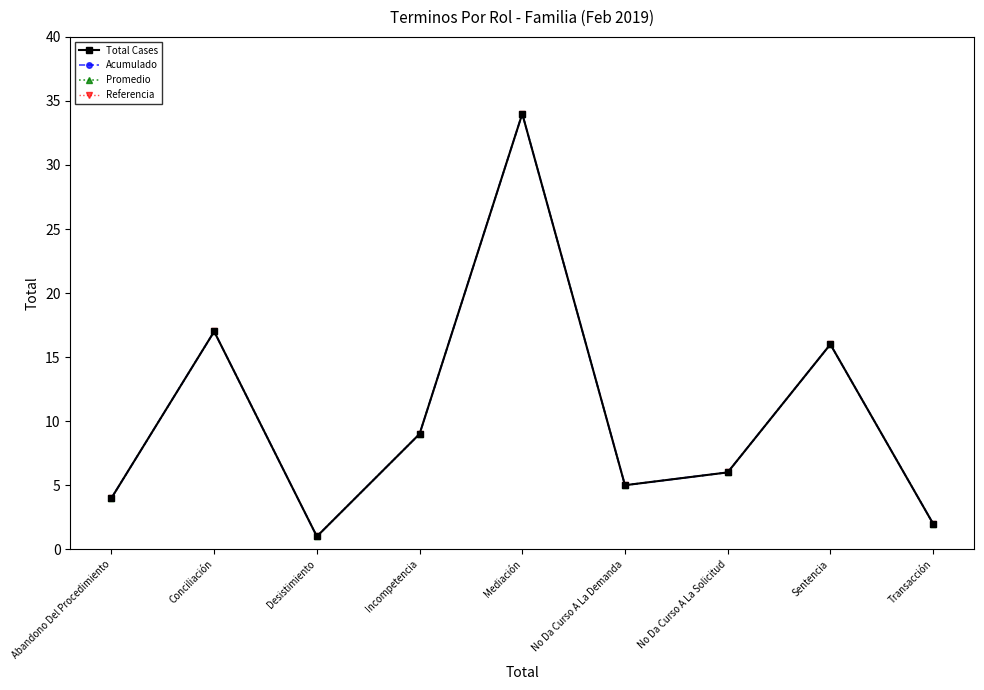

At which label does Acumulado reach its peak?

Mediación